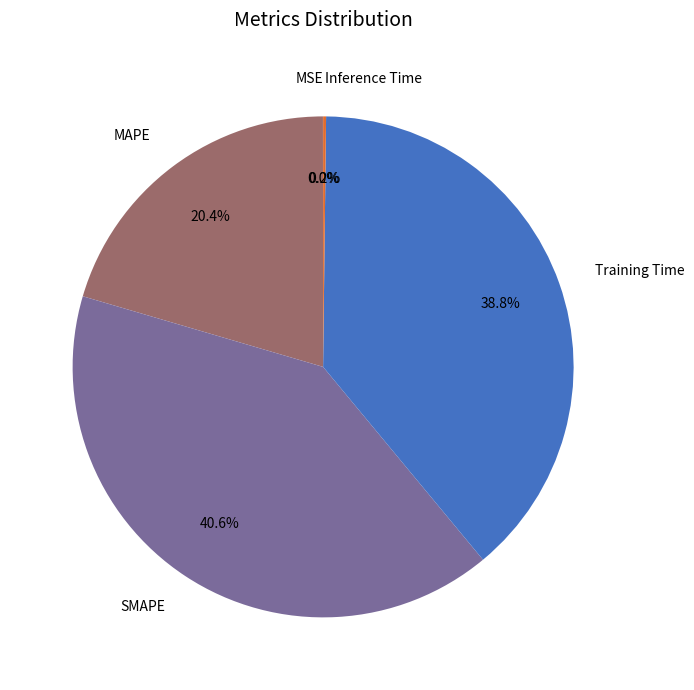

Does SMAPE represent more than half of the total?

No